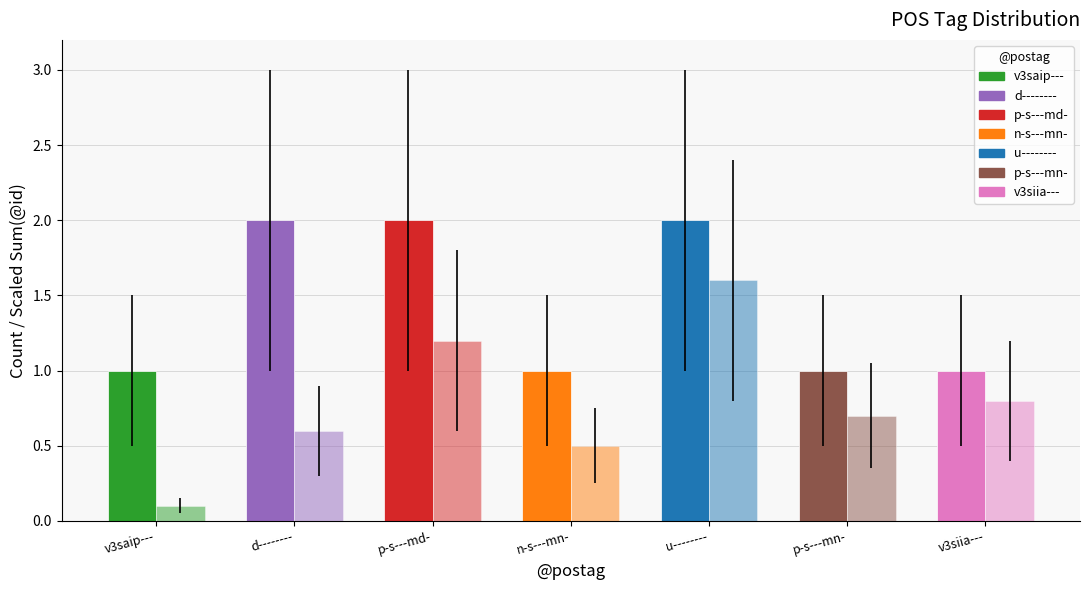

How many data points does each series have?

7